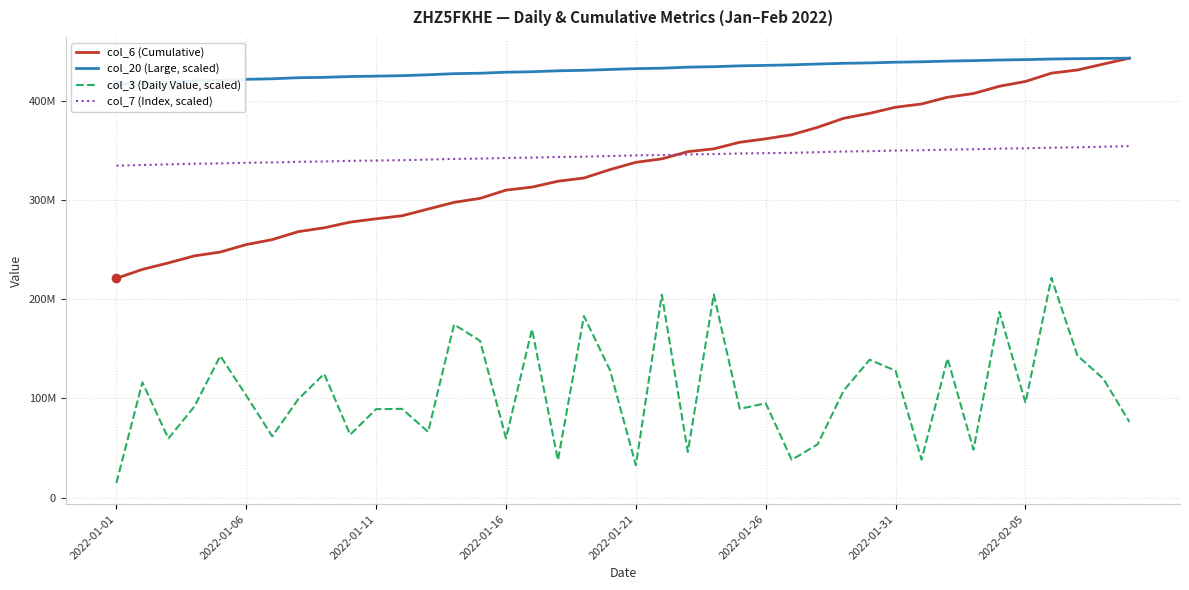

True or false: col_6 (Cumulative) has more than 1 points higher than both neighbors.

False